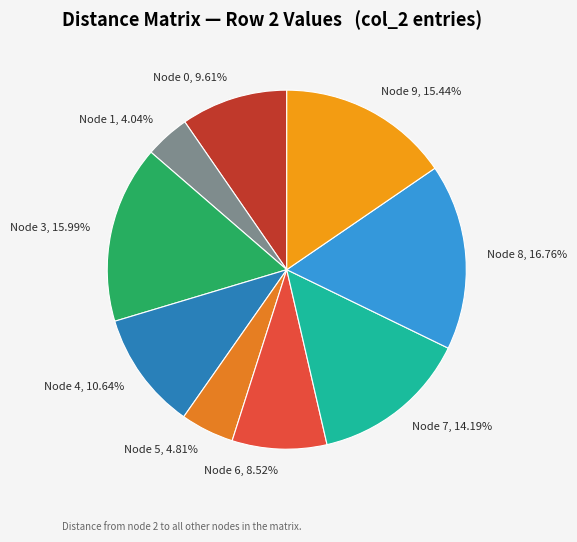

Which category has the smallest portion of the pie?

Node 1